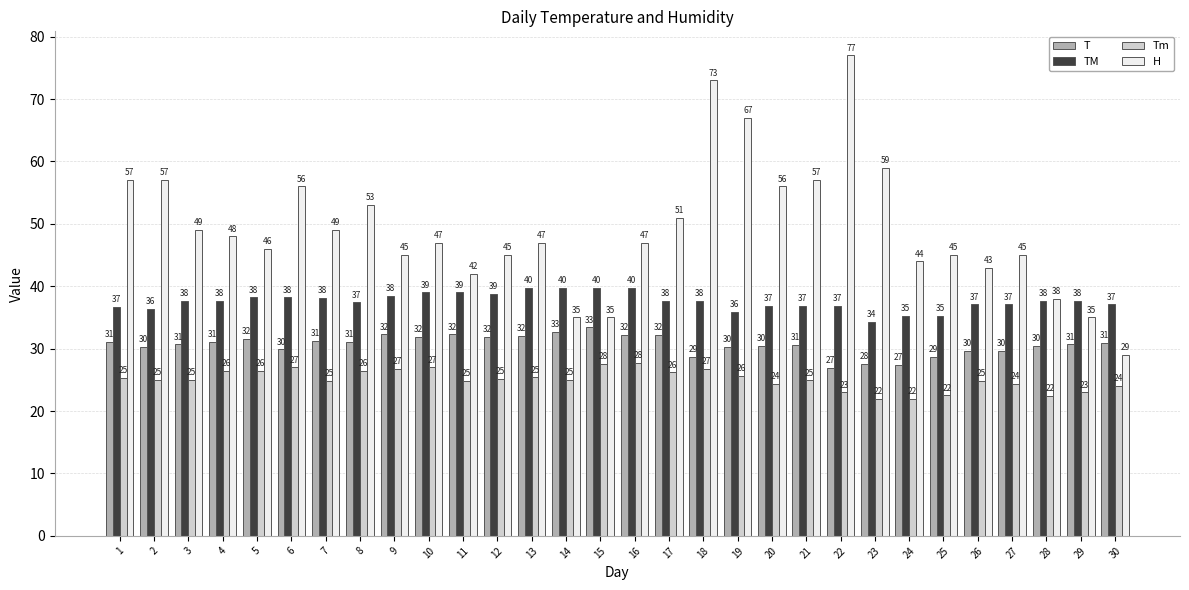

Which series has the largest total across all categories?

H